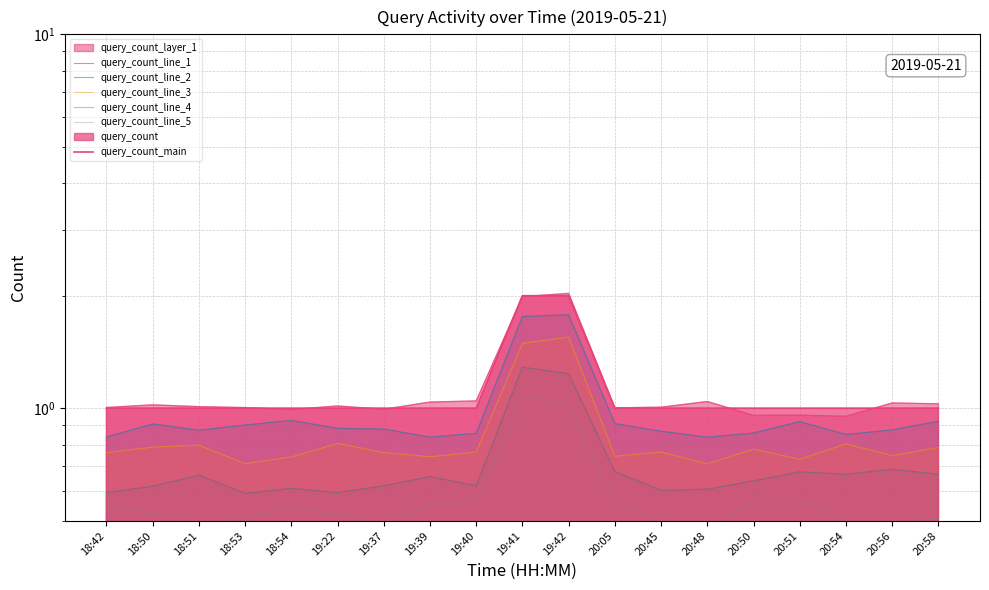

True or false: query_count_line_1 and query_count_line_5 intersect in this chart.

False